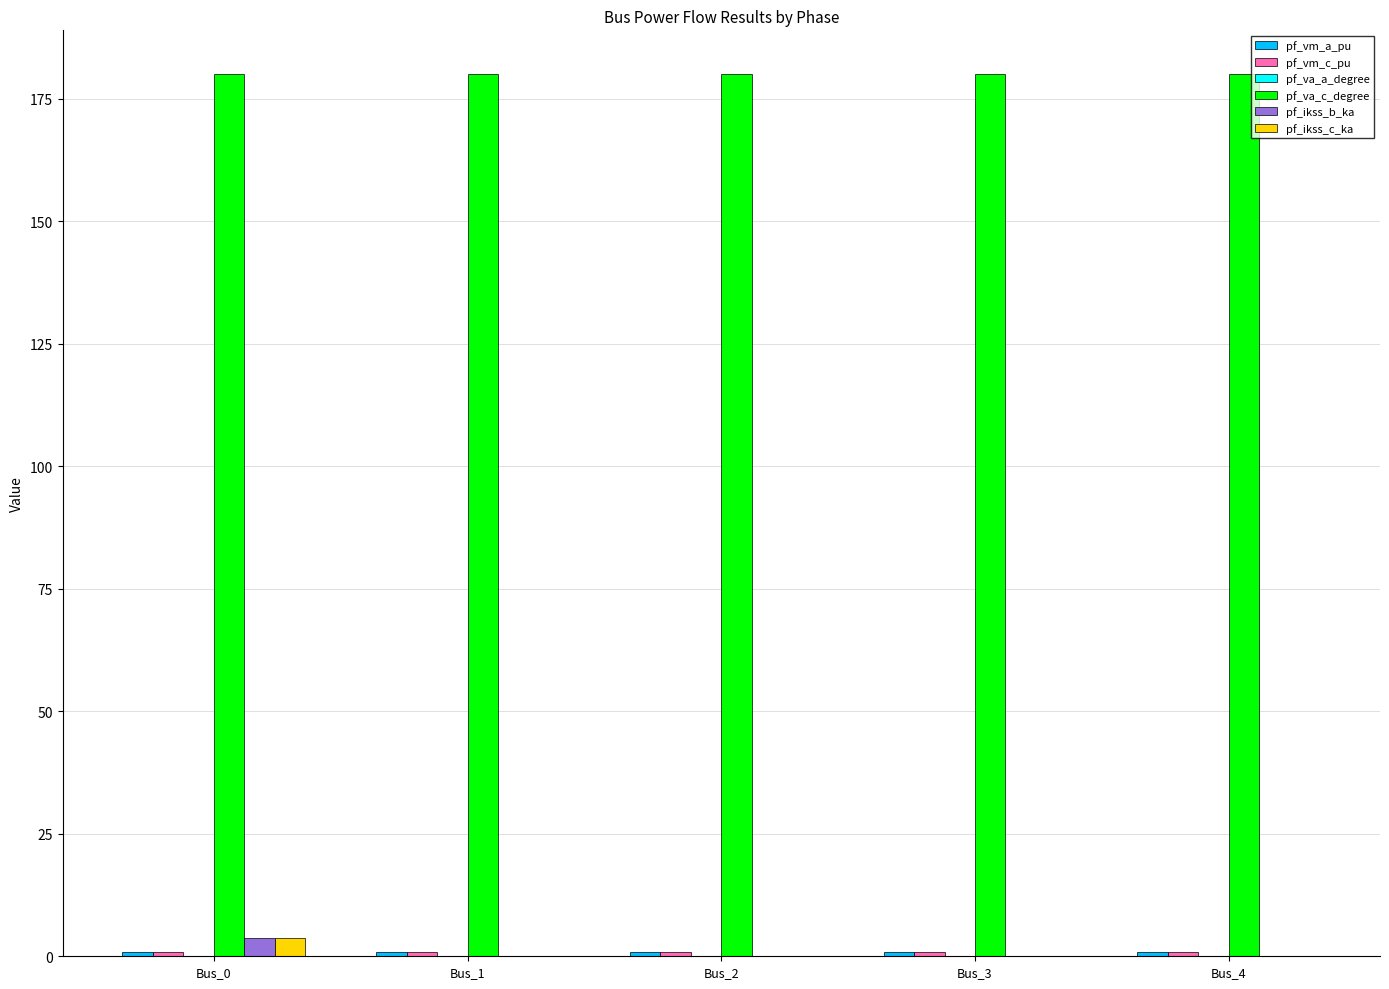

The value of pf_va_c_degree at Bus_3 is 239.3. True or false?

False